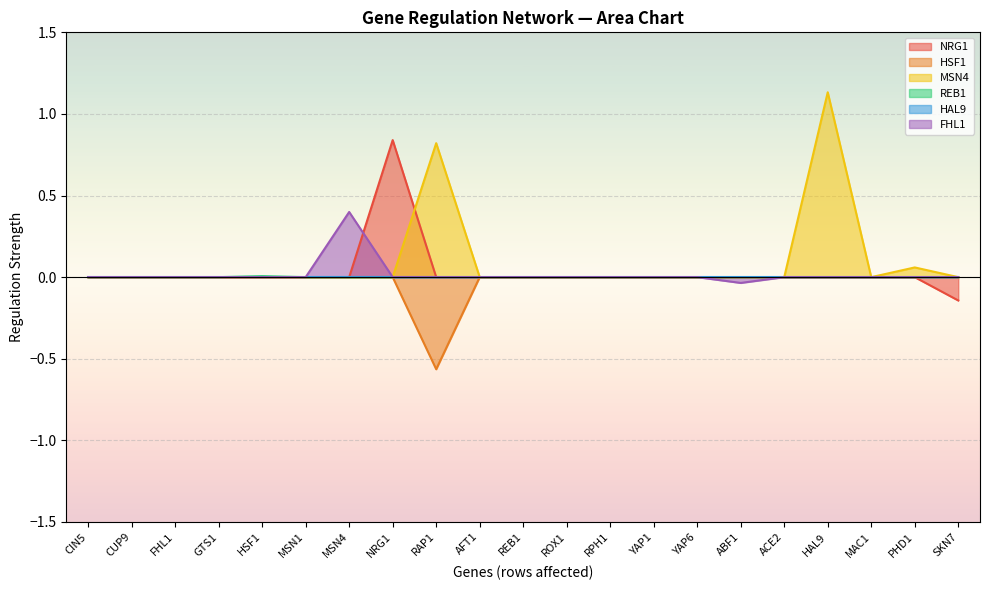

At how many categories does at least one series exceed 0?

6